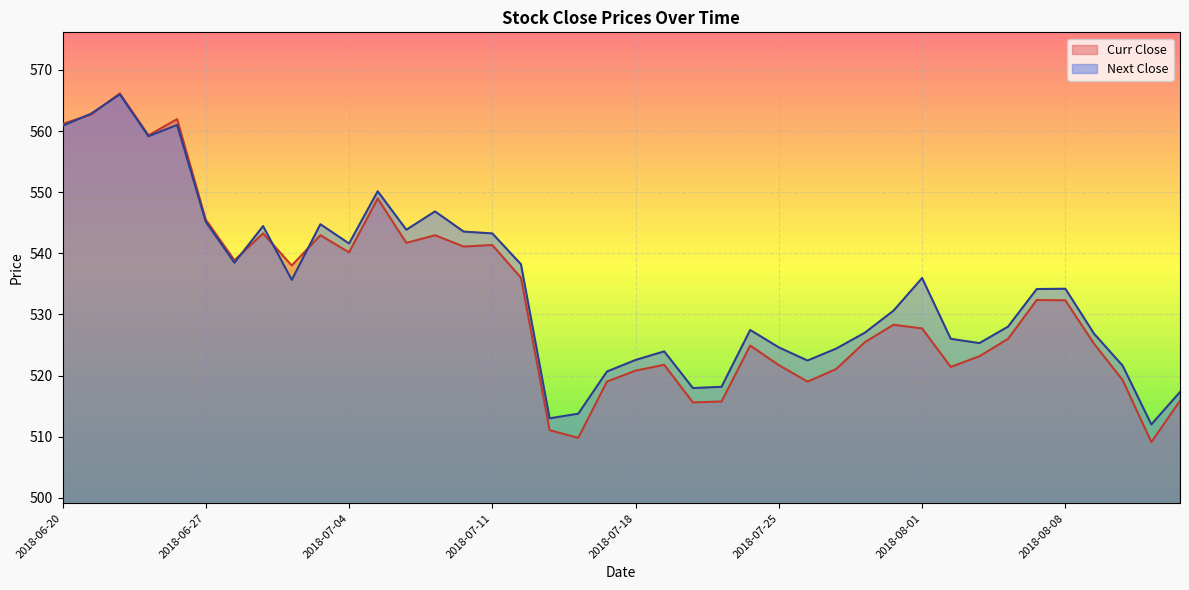

Is it true that Curr Close equals 156.1 at 2018-07-26?

False